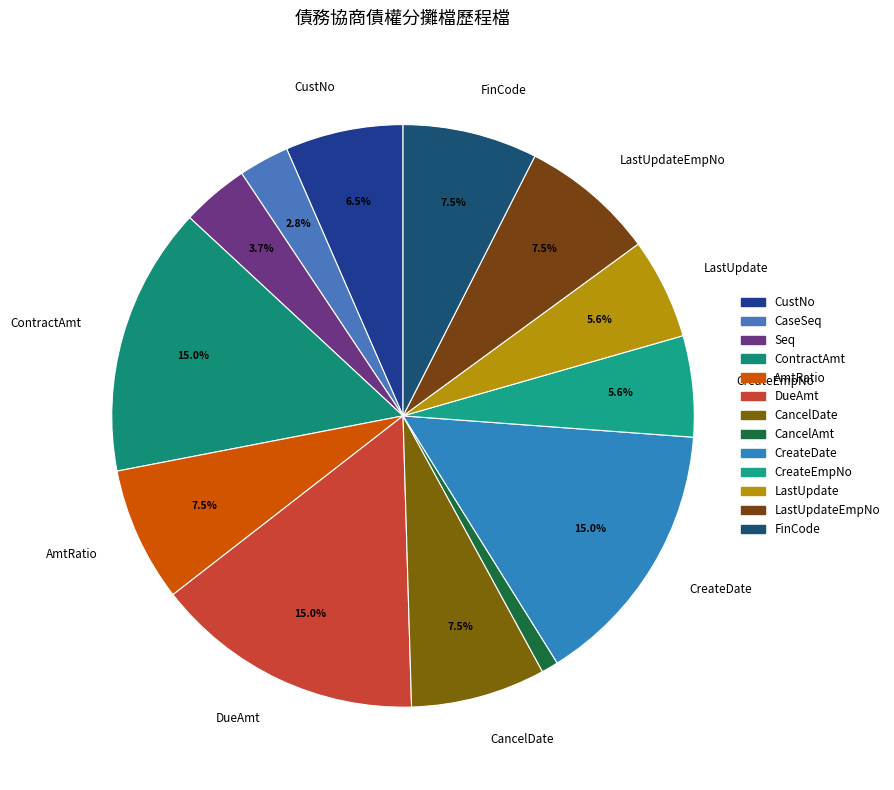

Which category has the smallest portion of the pie?

CancelAmt